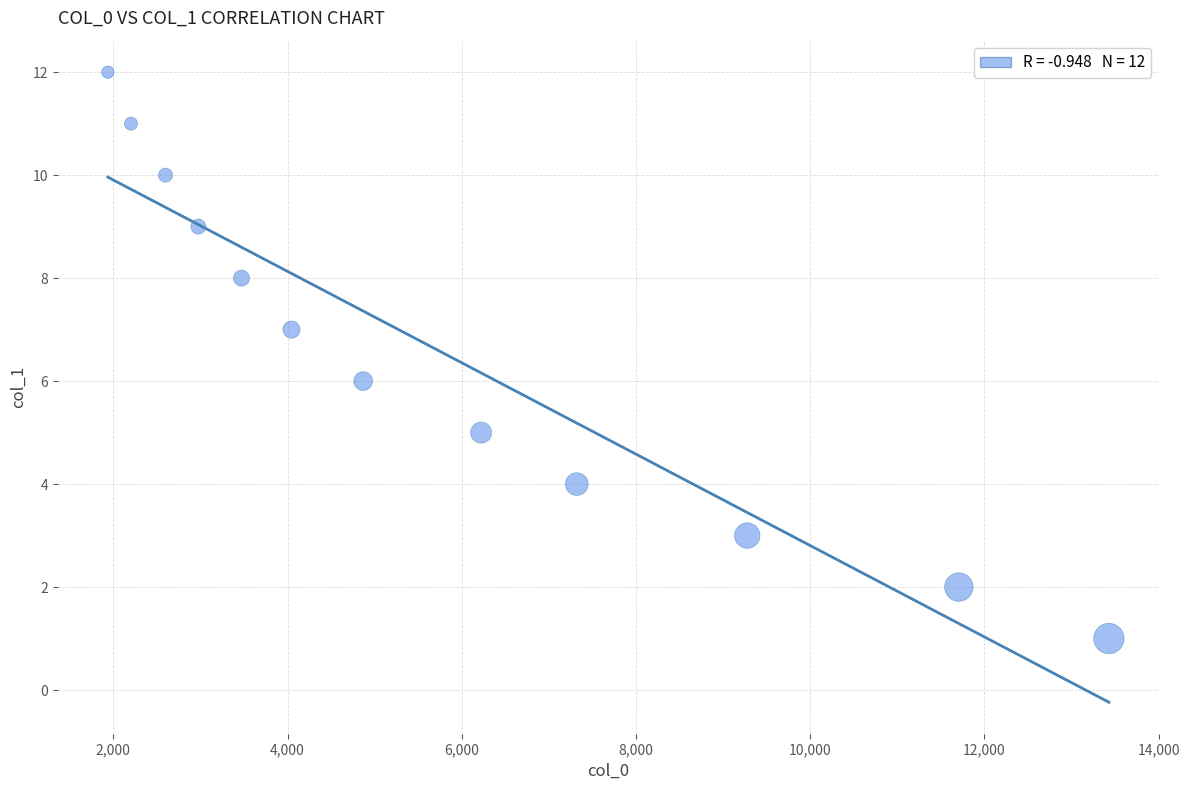

What is the average X value?

5838